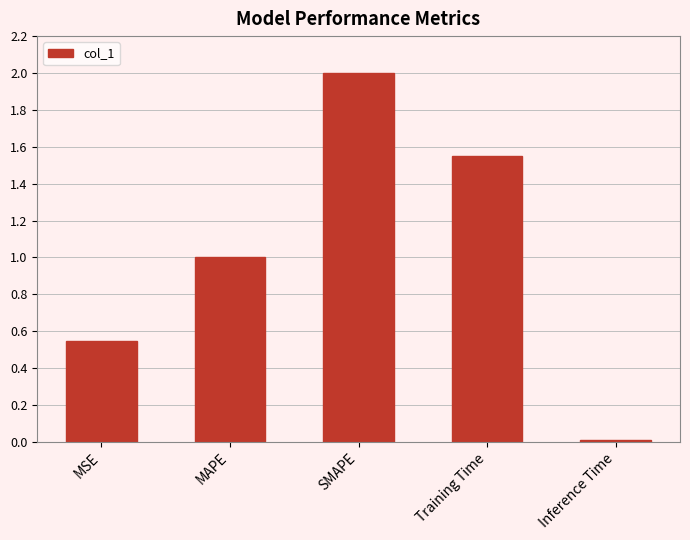

Rank the categories by value from lowest to highest.

Inference Time, MSE, MAPE, Training Time, SMAPE